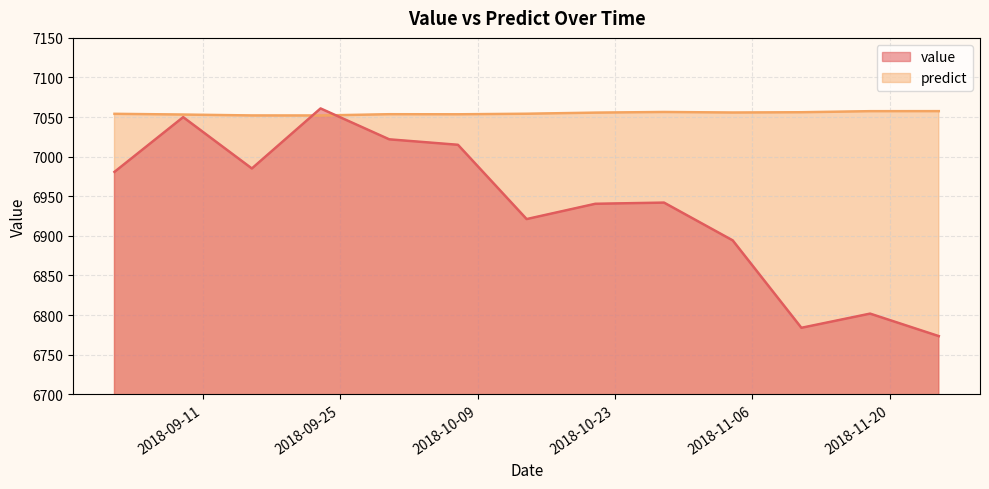

At which category does value reach its first local peak?

2018-09-09